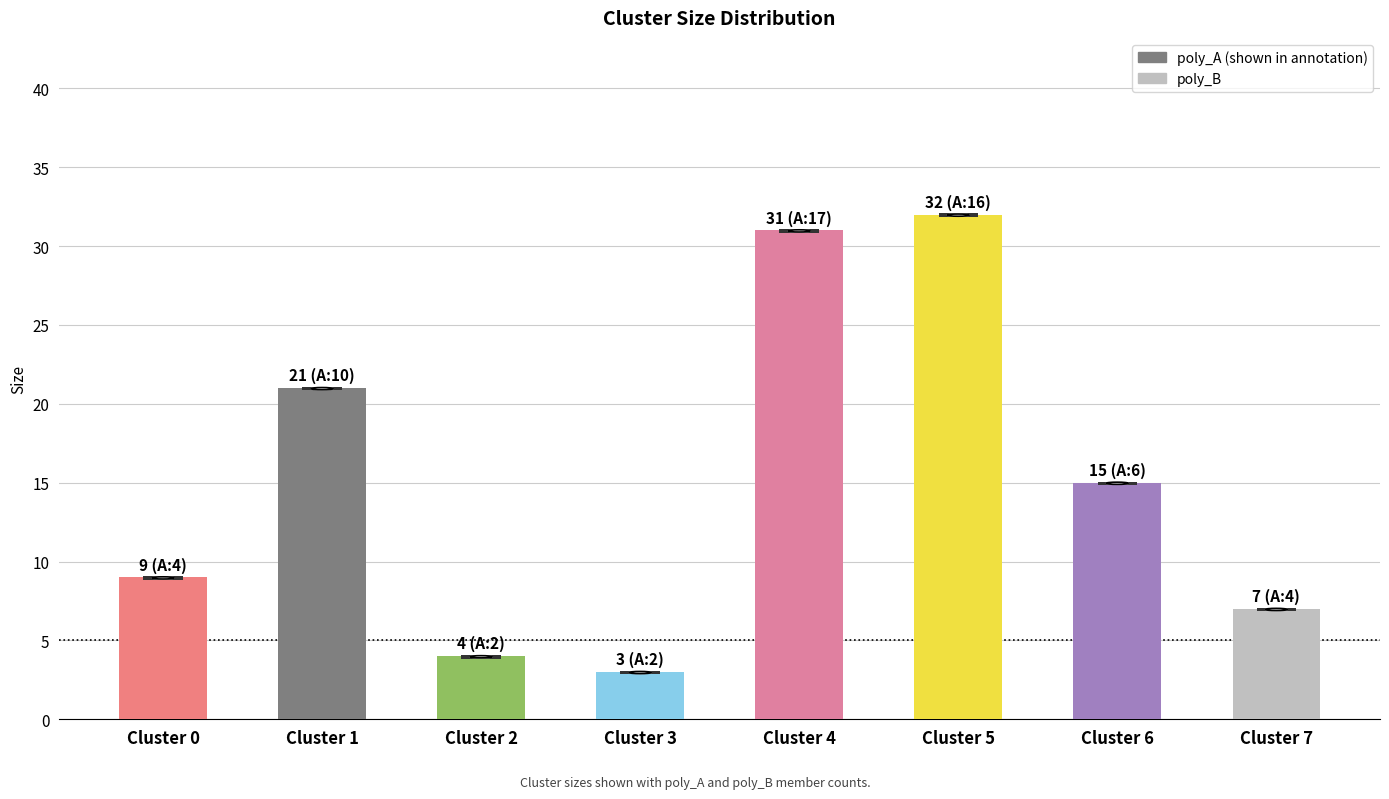

Does the chart contain any negative values?

No